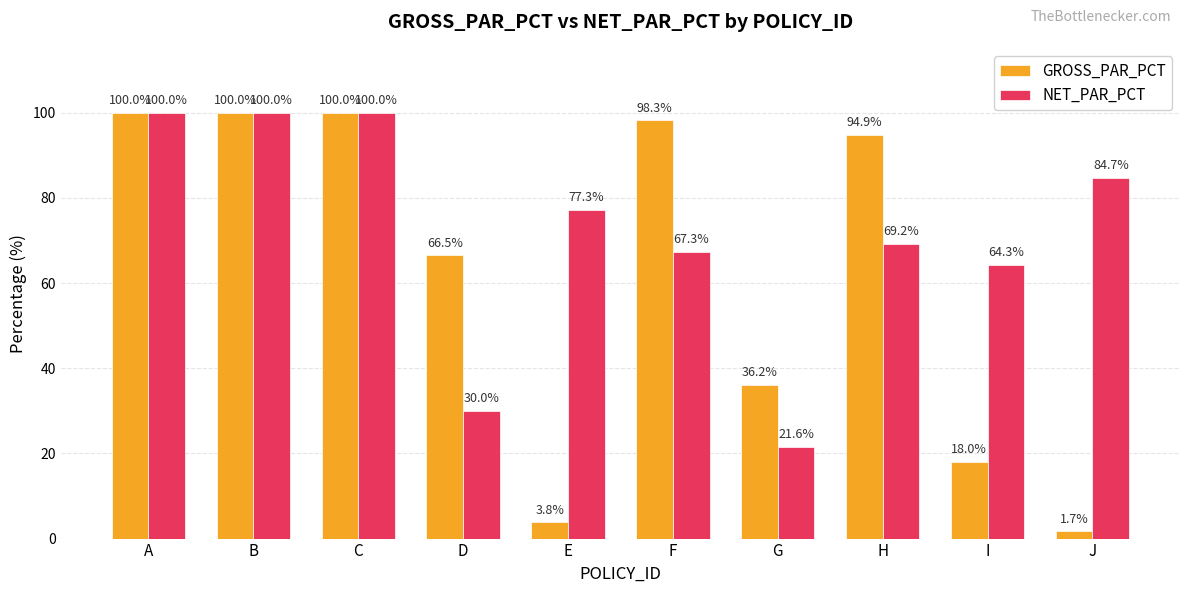

What is the spread (max minus min) of values at I?

46.3